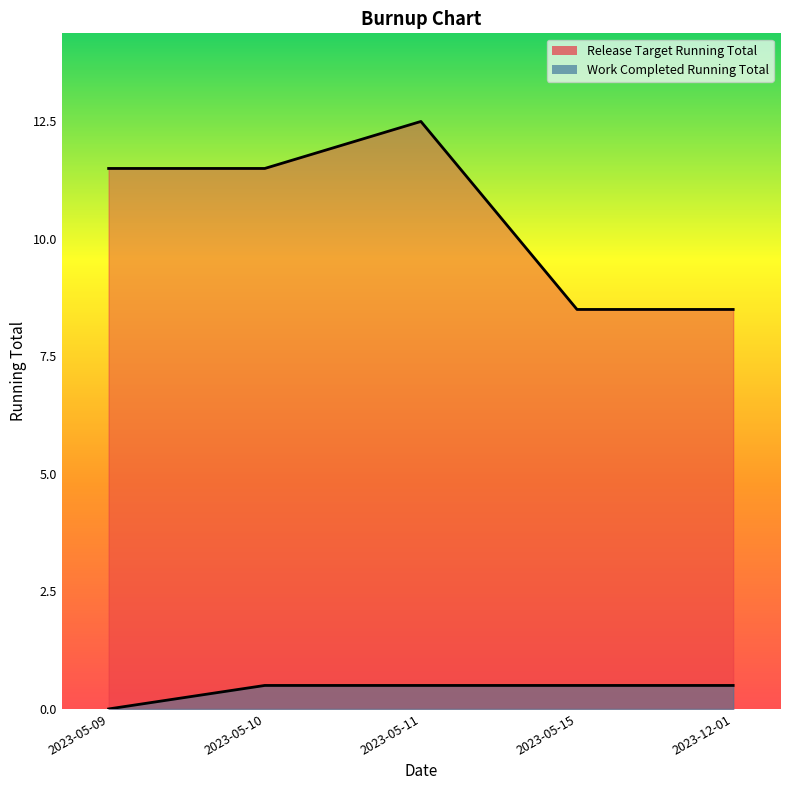

How many interior local peaks does the Release Target Running Total series have?

1